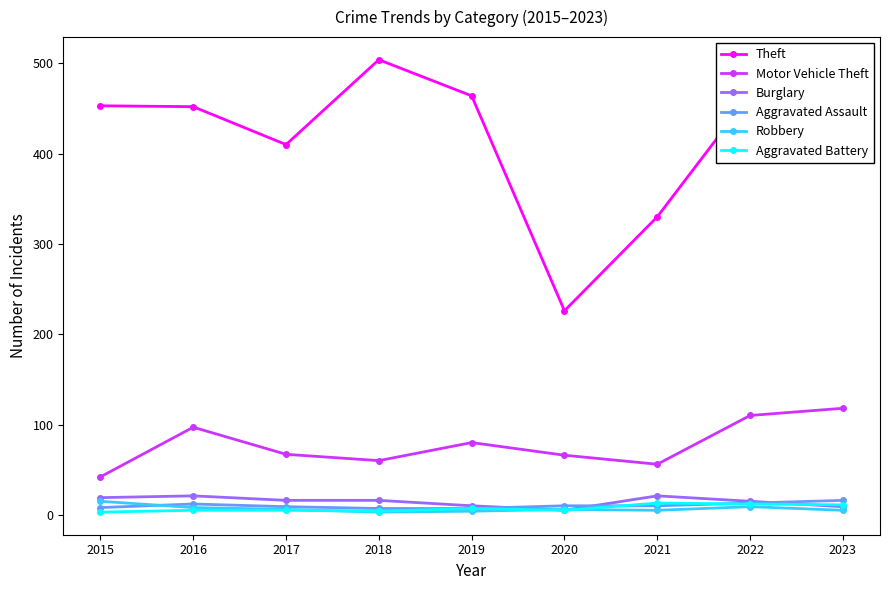

What is the value of the Robbery point at the 1st from the left?

15